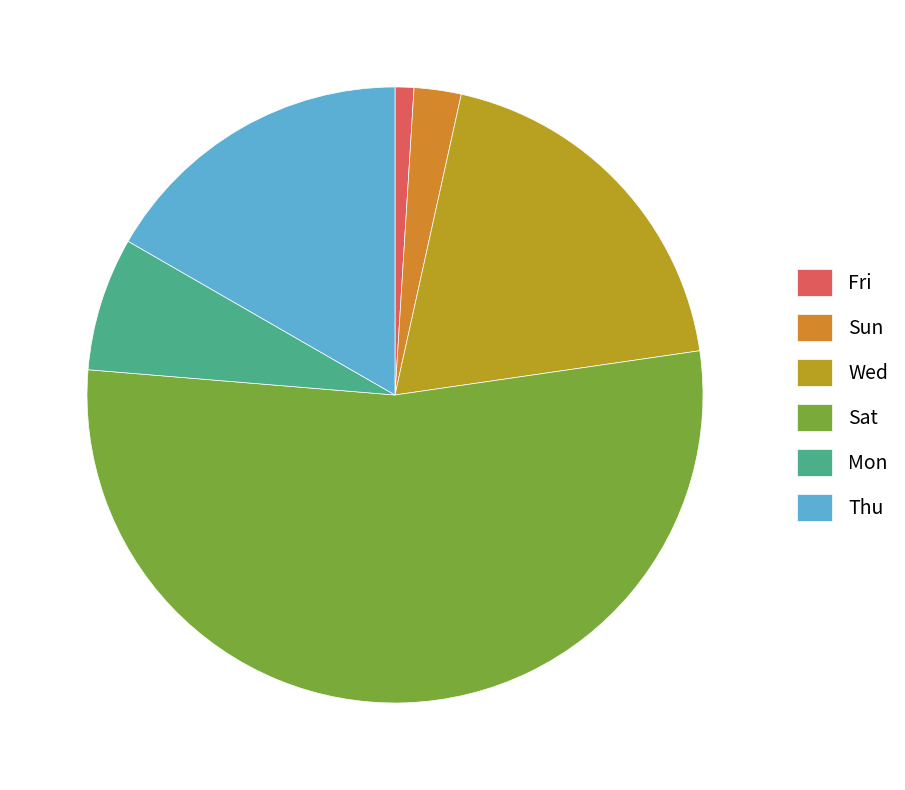

To the nearest percent, what is the difference between the Fri and Sun slice percentages?

1%